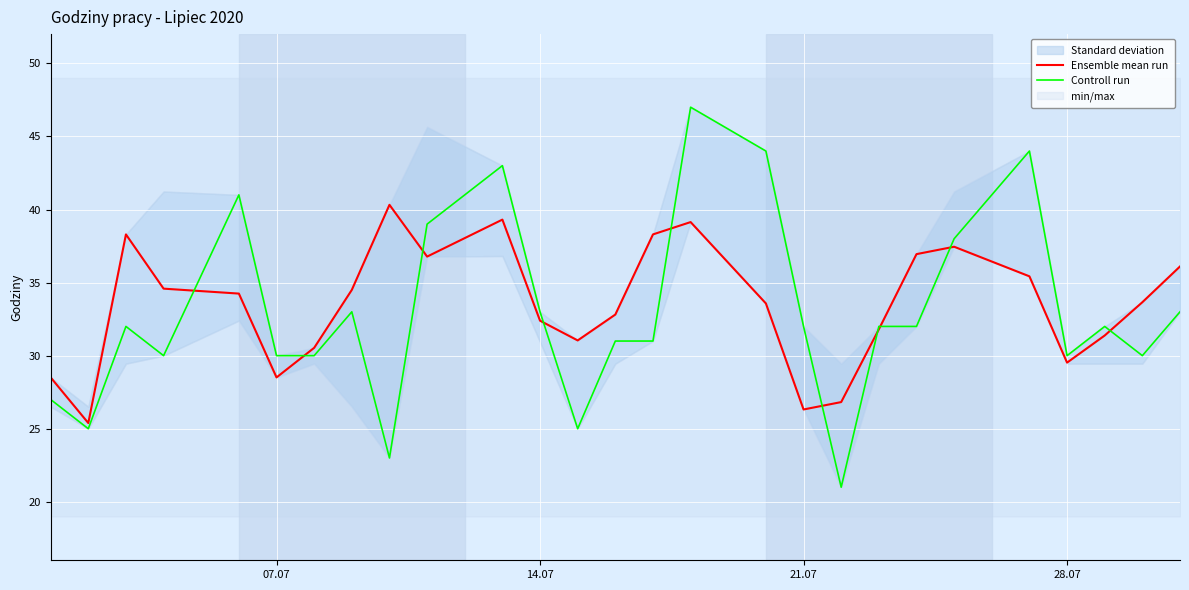

What is the sum of all Ensemble mean run values?

903.7